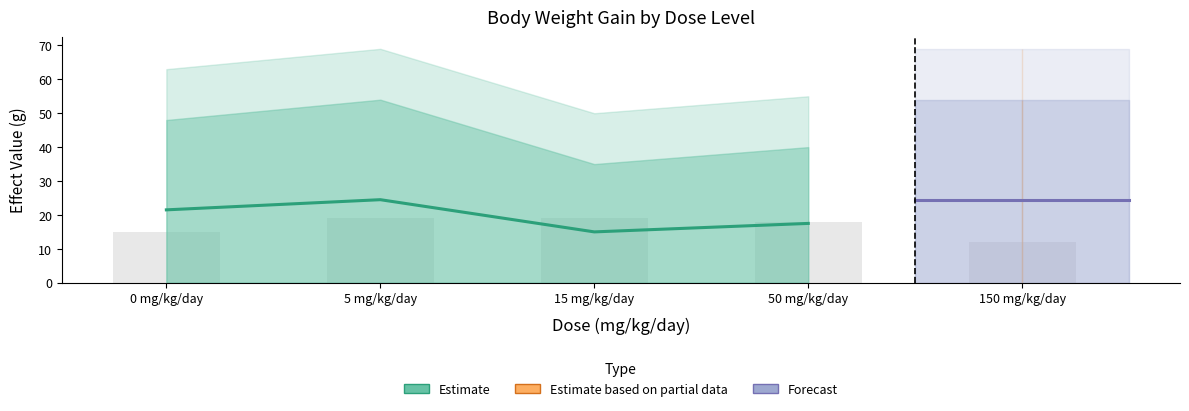

Are the bars horizontal?

No